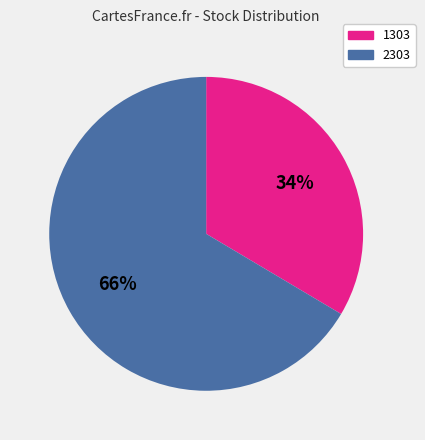

Is the sum of 2303 and 1303 greater than half?

Yes